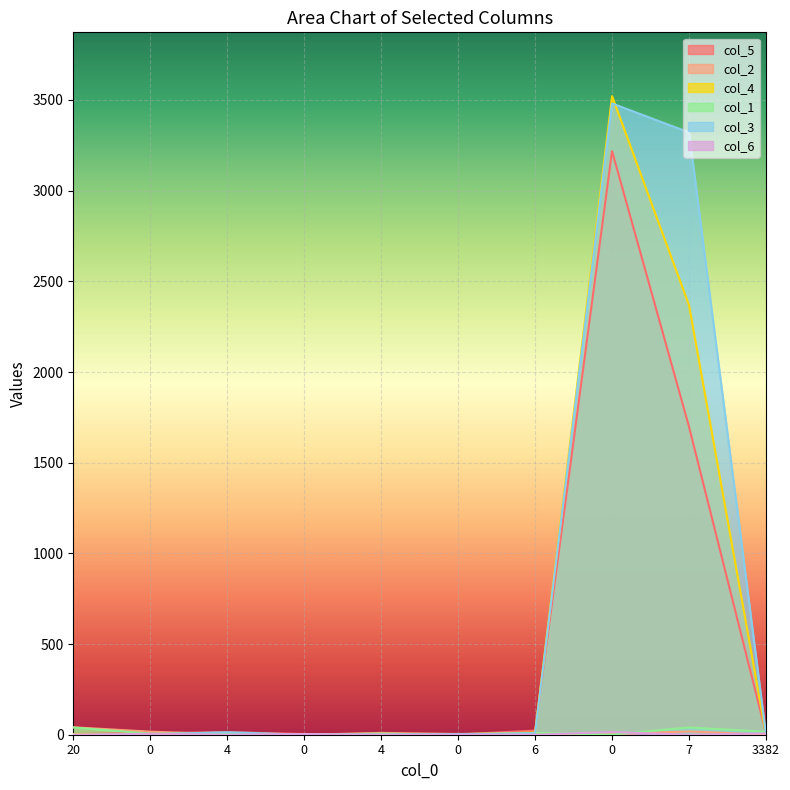

What is the difference between the maximum and minimum values in the col_5 series?

3218